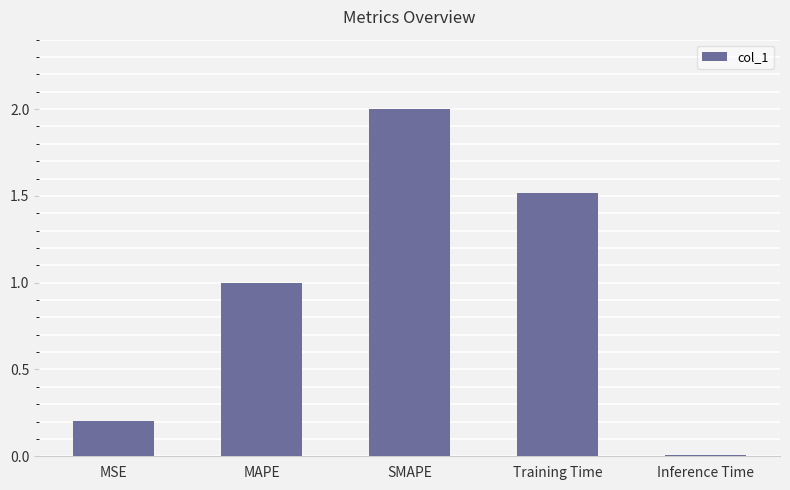

How many categories are shown in the chart?

5